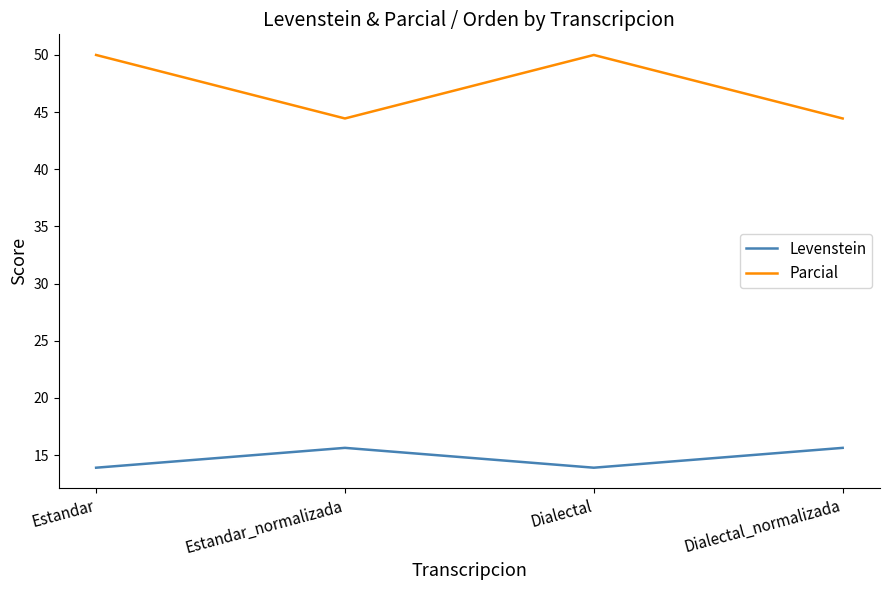

True or false: Levenstein and Parcial cross at least once.

False